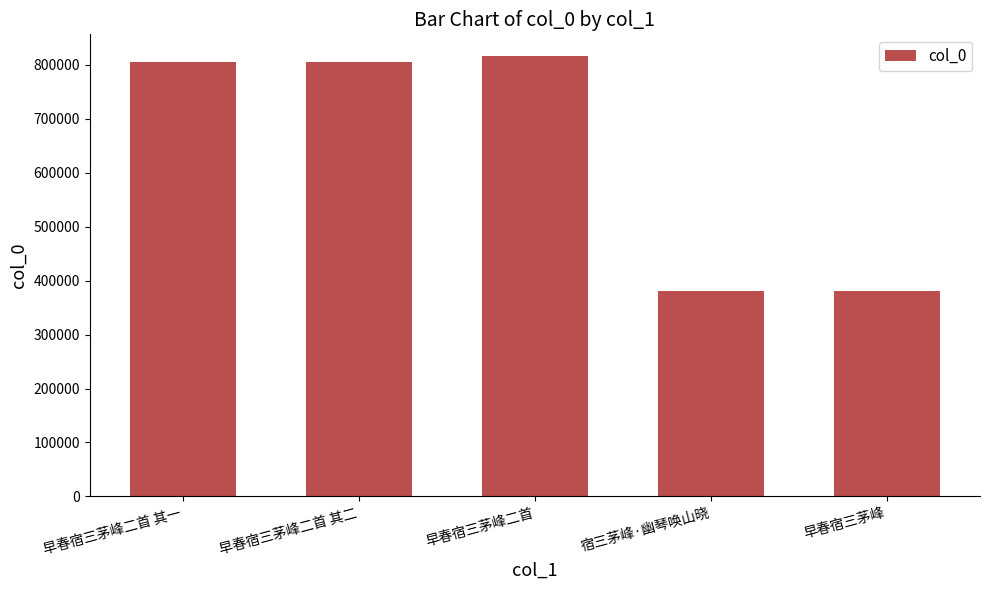

At which category does the chart reach its peak across all series?

早春宿三茅峰二首